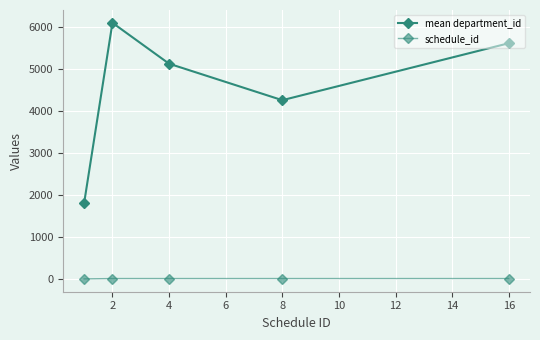

Reading right to left, what are all the values shown in this chart?

mean department_id: 5623.7	4265.0	5135.3	6111.1	1812.0
schedule_id: 10.0	10.0	10.0	10.0	1.0